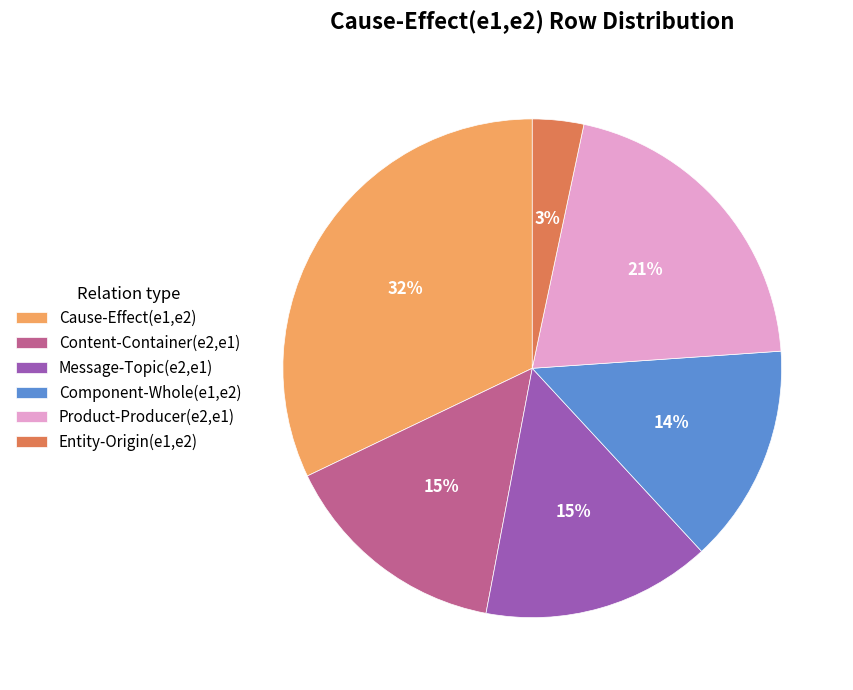

Do Message-Topic(e2,e1) and Product-Producer(e2,e1) together represent more than half of the pie?

No